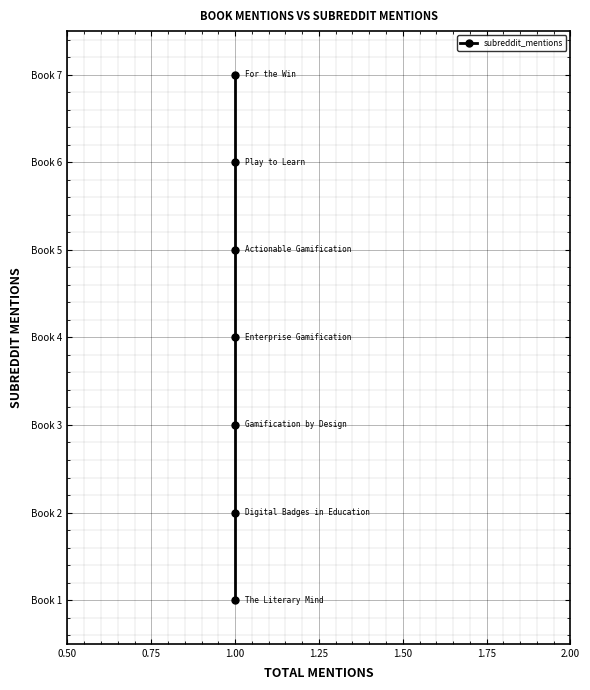

How many values are above zero?

6